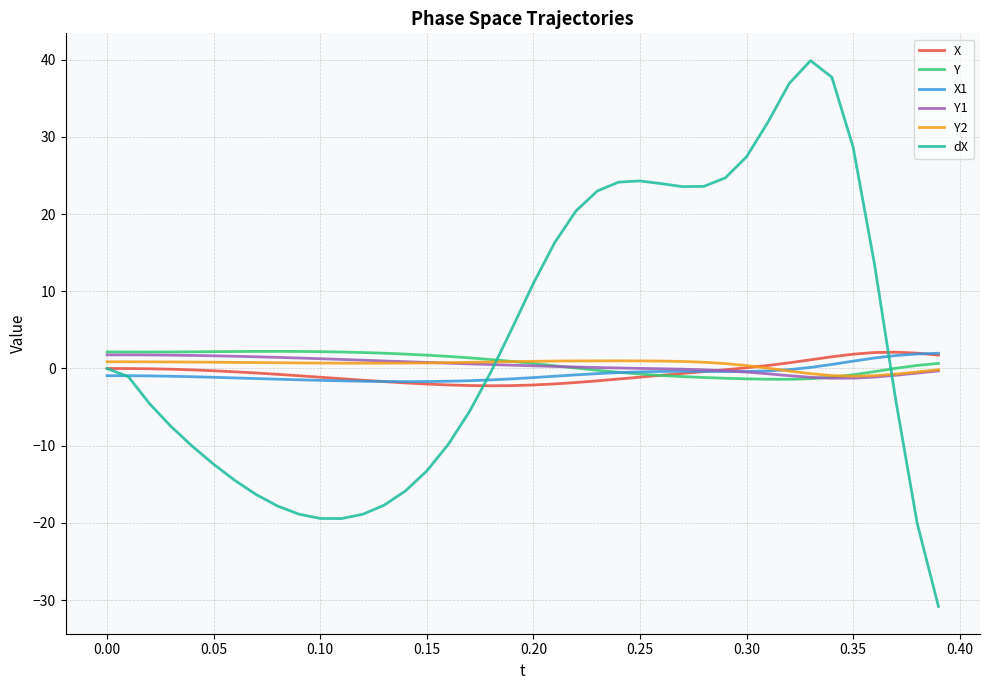

What is the maximum value for dX?

39.9